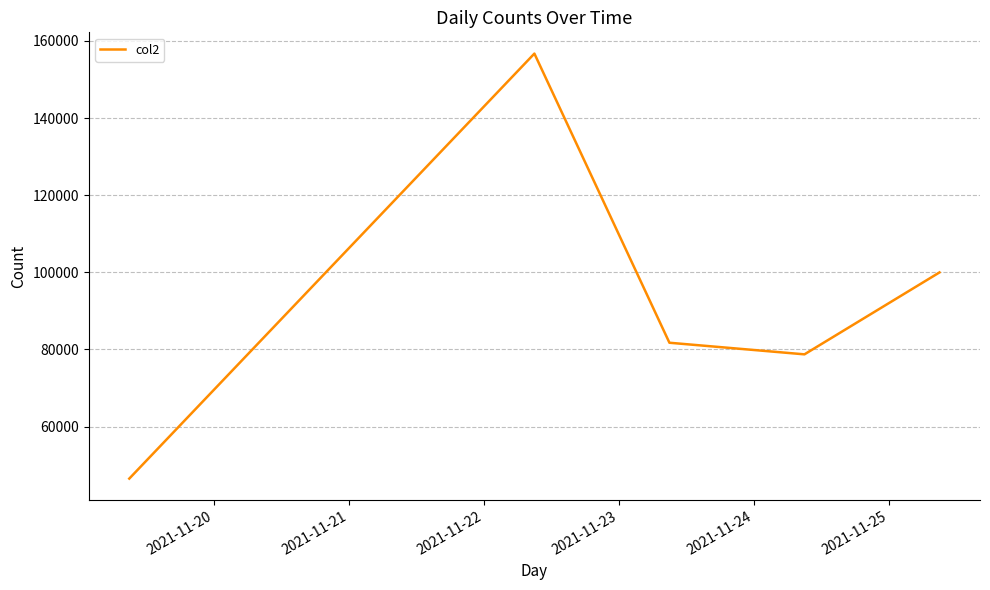

Does the chart display data point markers on the line(s)?

No